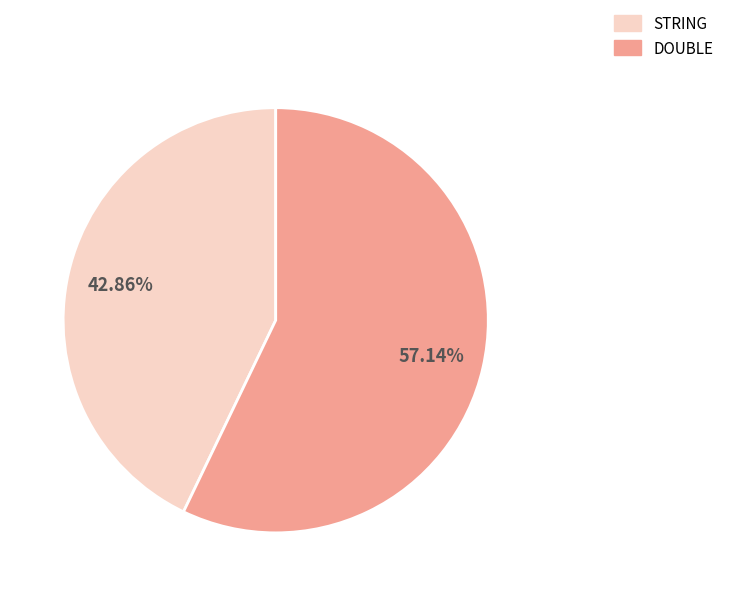

To the nearest percent, what percentage of the pie is DOUBLE?

57%